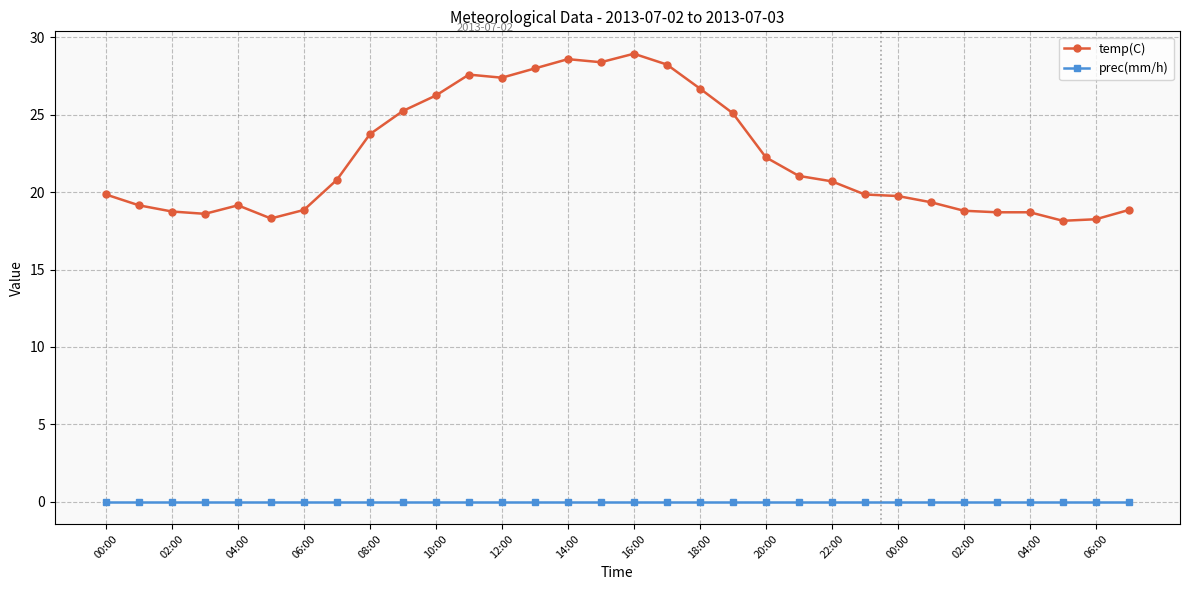

Which series has the largest total across all categories?

temp(C)